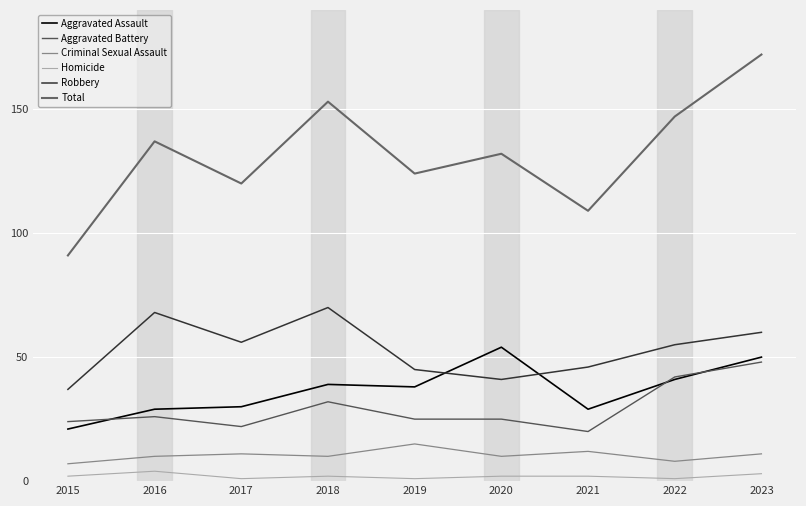

At which category is the sum across all series the highest?

2023